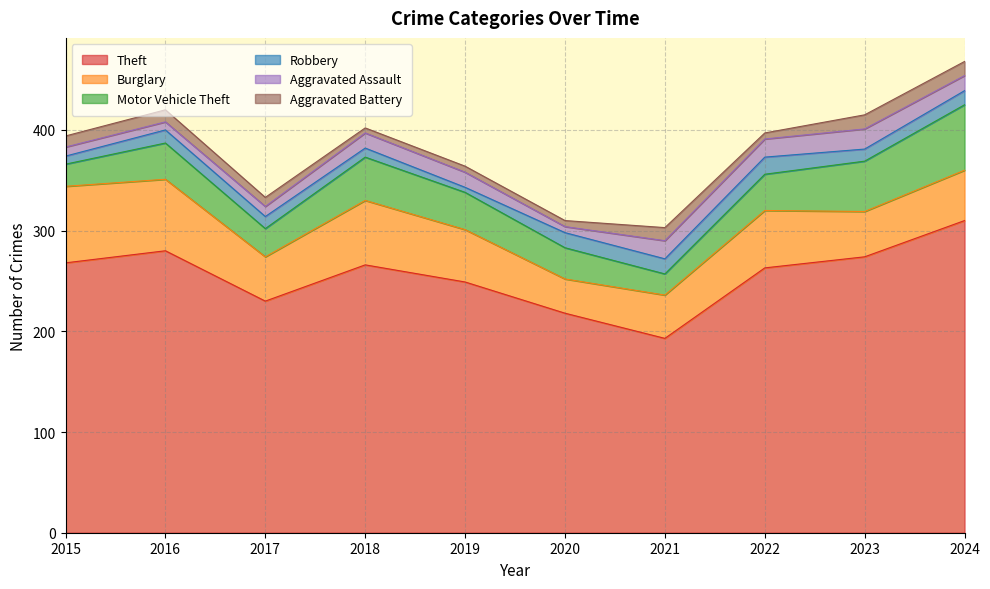

What is the total value across all series at 2023?

415